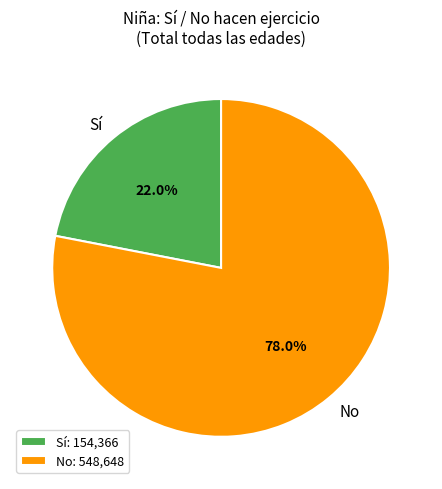

Between Sí and No, which is larger?

No